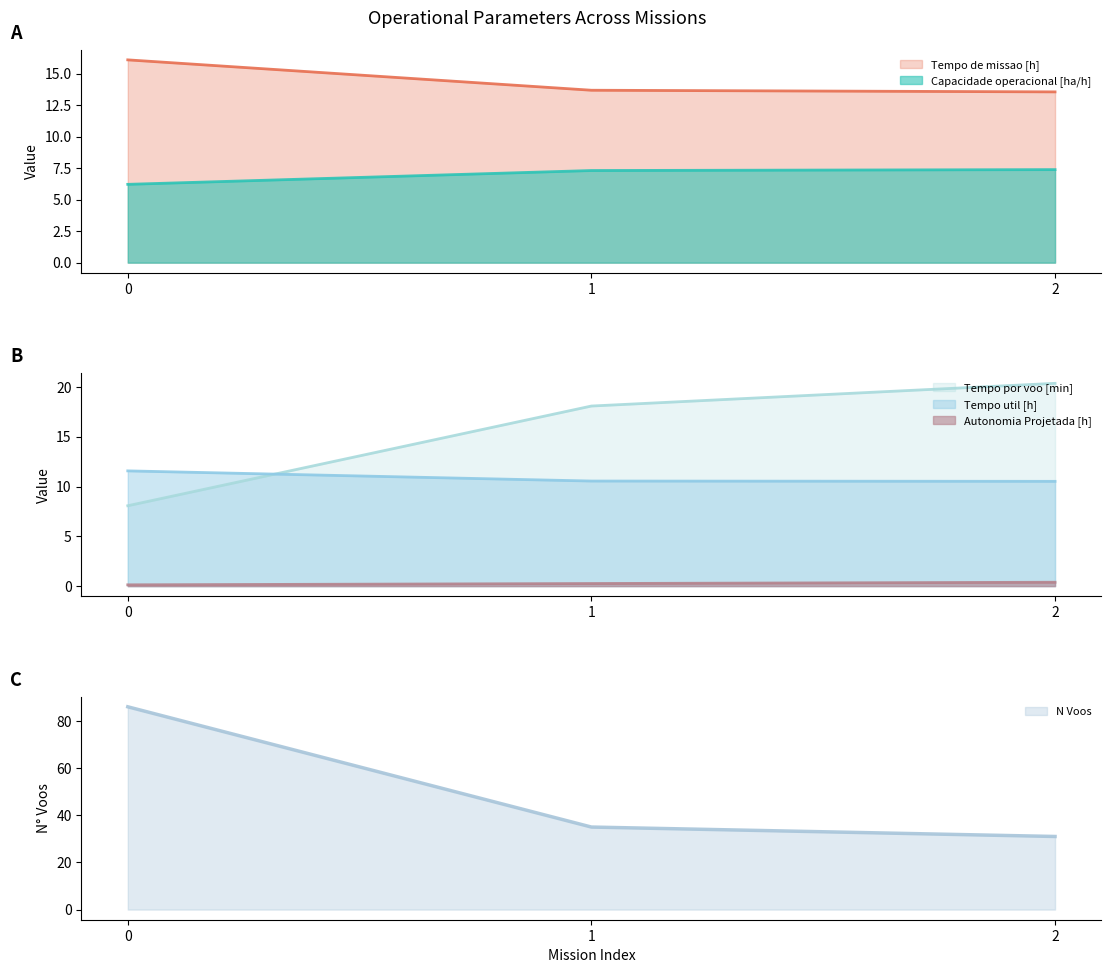

Reading right to left, list all the values displayed in this chart.

Capacidade operacional [ha/h]: 7.4	7.3	6.2
Tempo de missao [h]: 13.6	13.7	16.1
Tempo util [h]: 10.5	10.6	11.6
Tempo por voo [min]: 20.4	18.1	8.1
Autonomia Projetada [h]: 0.4	0.3	0.1
N Voos: 31.0	35.0	86.0